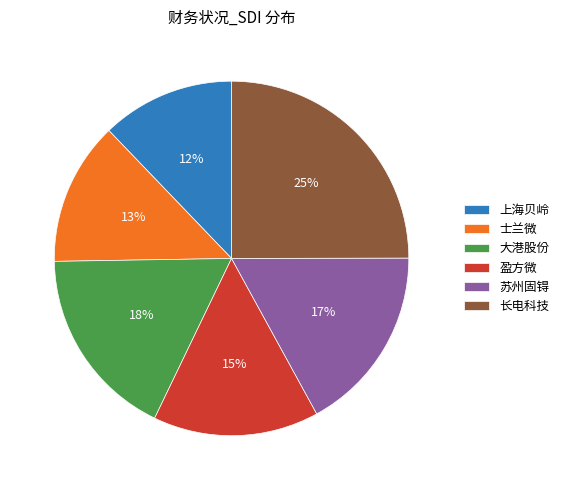

Which has a higher value, 大港股份 or 长电科技?

长电科技